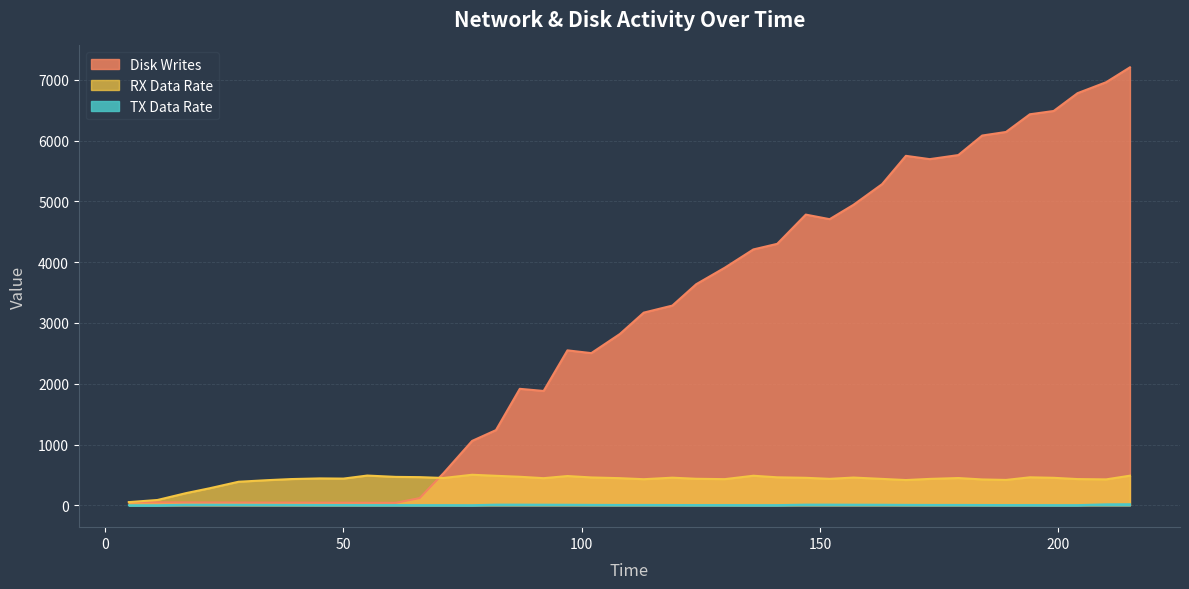

The Disk Writes series shows 10165.3 at 199. True or false?

False